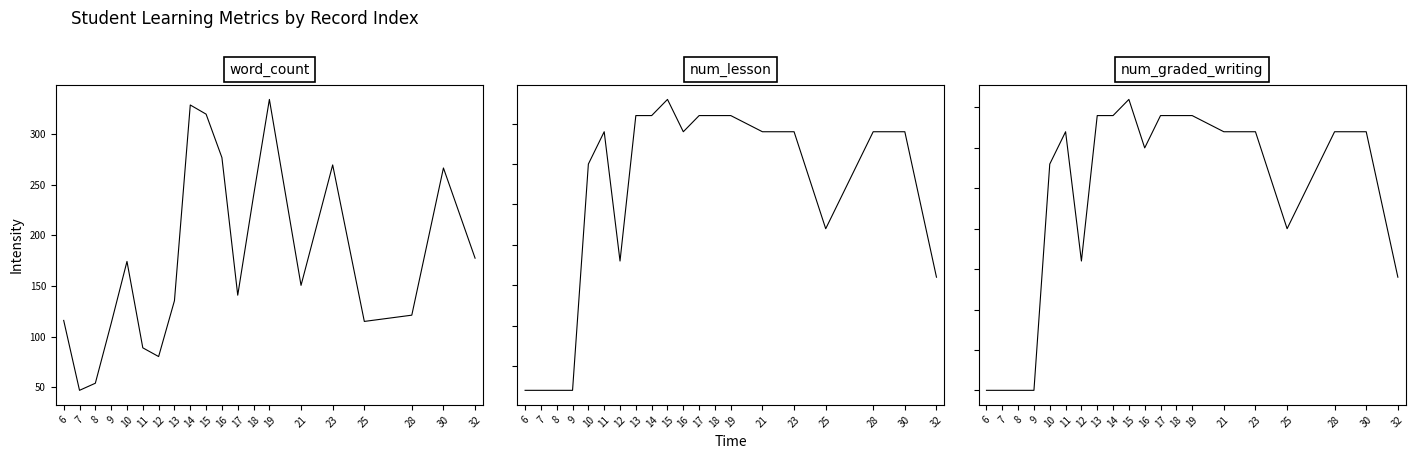

Count the number of categories in the chart.

20